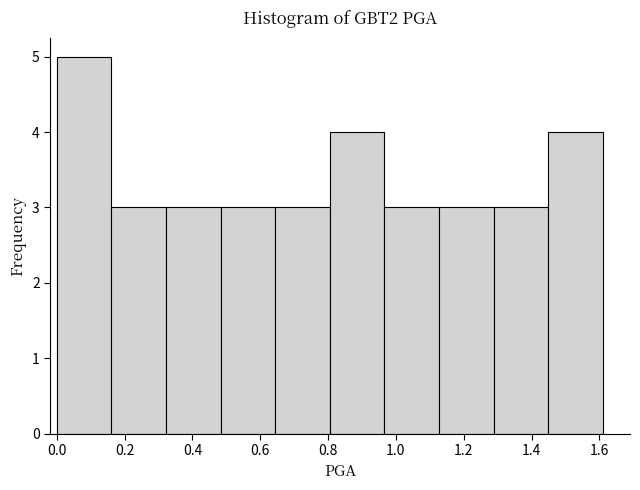

What is the height of the bar covering 1.28 to 1.44 on the x-axis? Neither the bar edges nor the heights are printed on the chart, so give them approximately, as read against the axes.

3